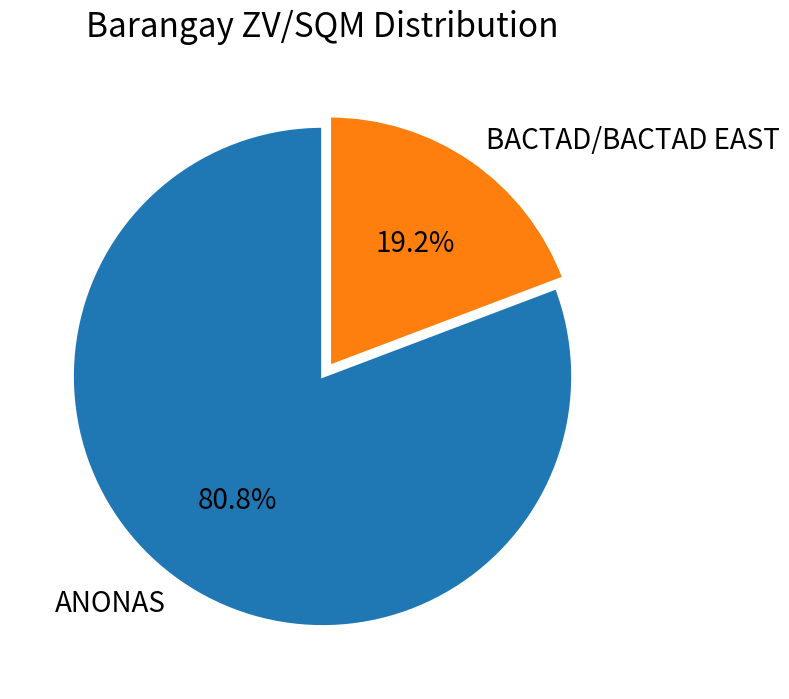

To the nearest percent, what is the difference between the ANONAS and BACTAD/BACTAD EAST slice percentages?

62%